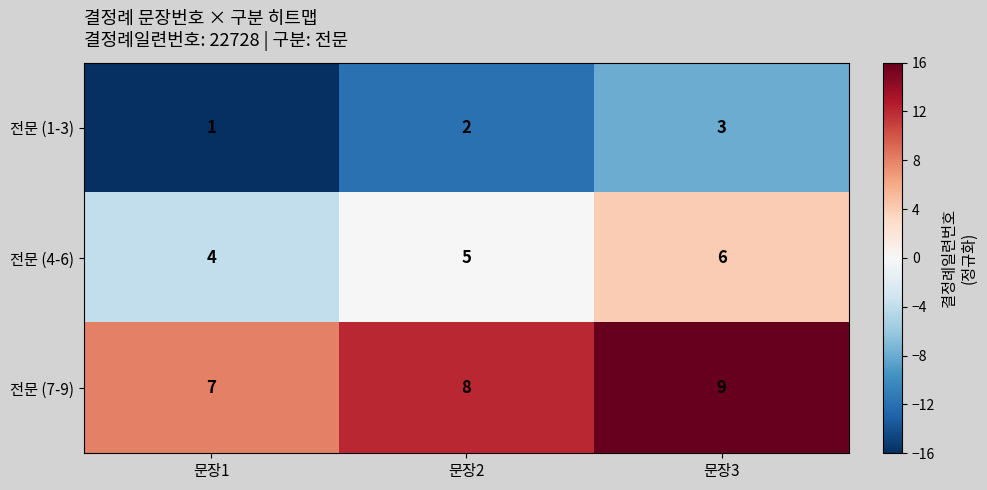

Count the 전문 (1-3) values in the range 1 to 3.

3